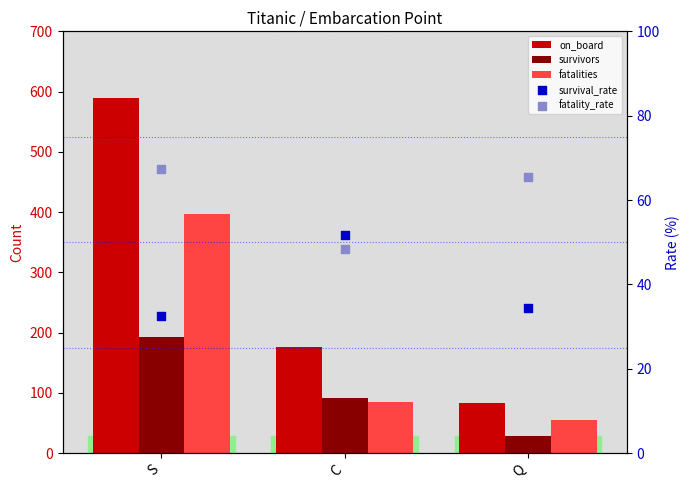

What is the total value across all series at S?

1278.0